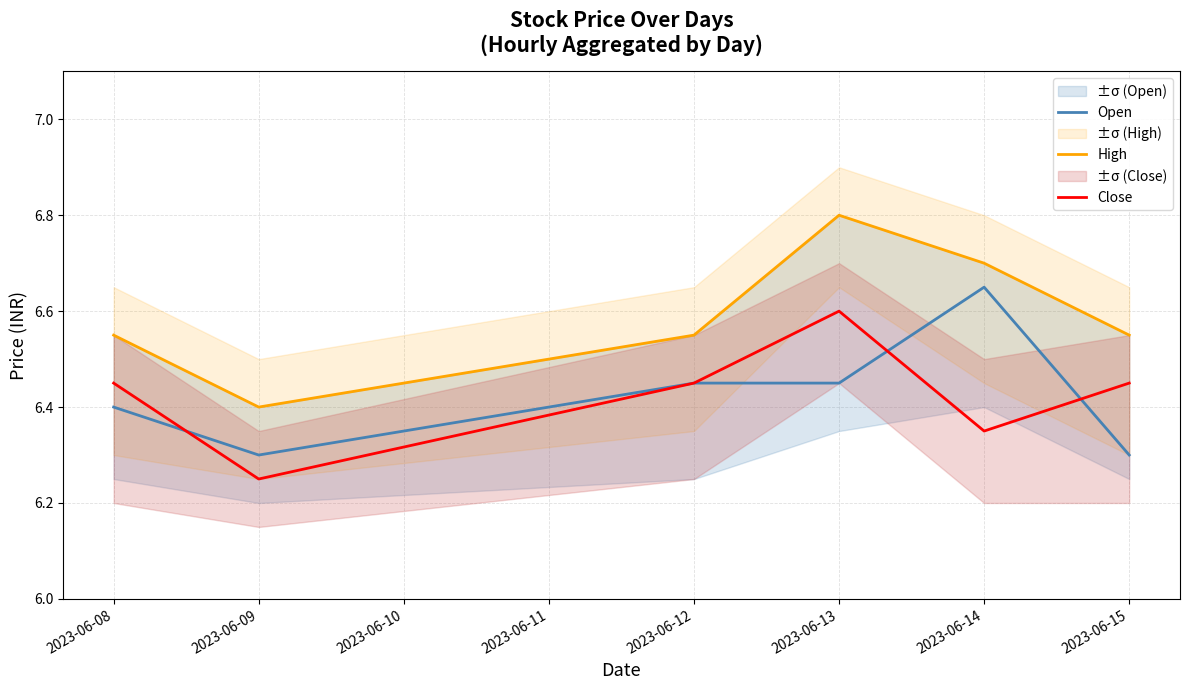

How many intersections are there between Close and Open?

3